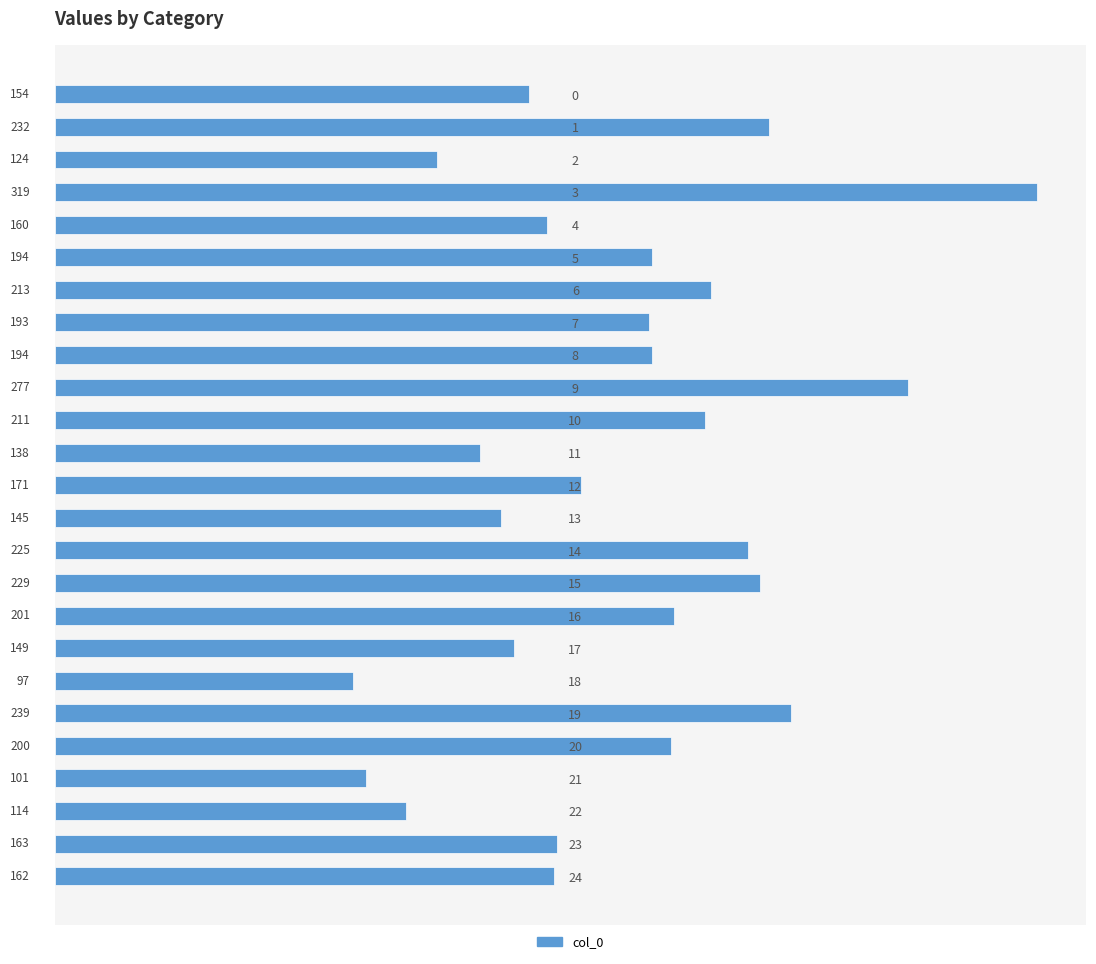

What value does the data have at 6, to the nearest 10?

210